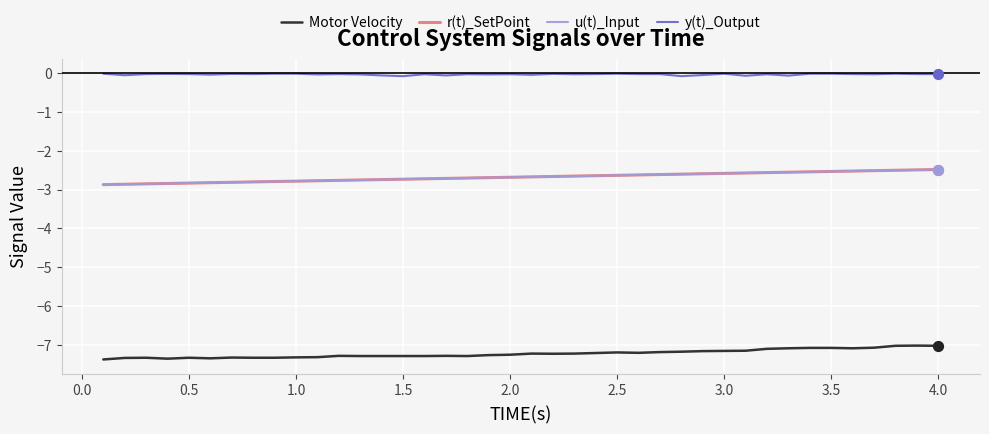

Is this an area chart (filled region under the line)?

No